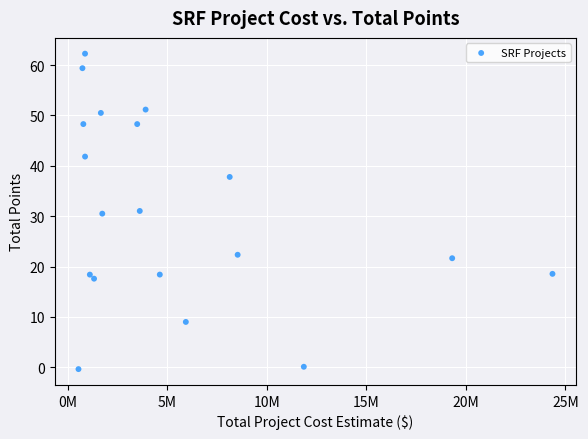

What is the range of Y values (max minus min)?

62.6